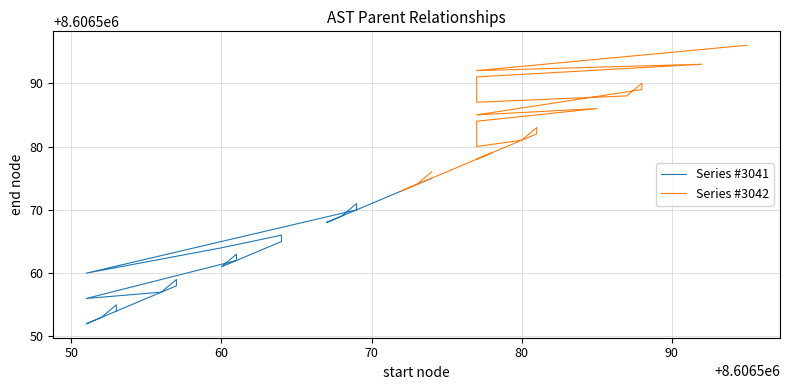

In Series #3041, how many points are lower than both neighbors (excluding endpoints)?

5